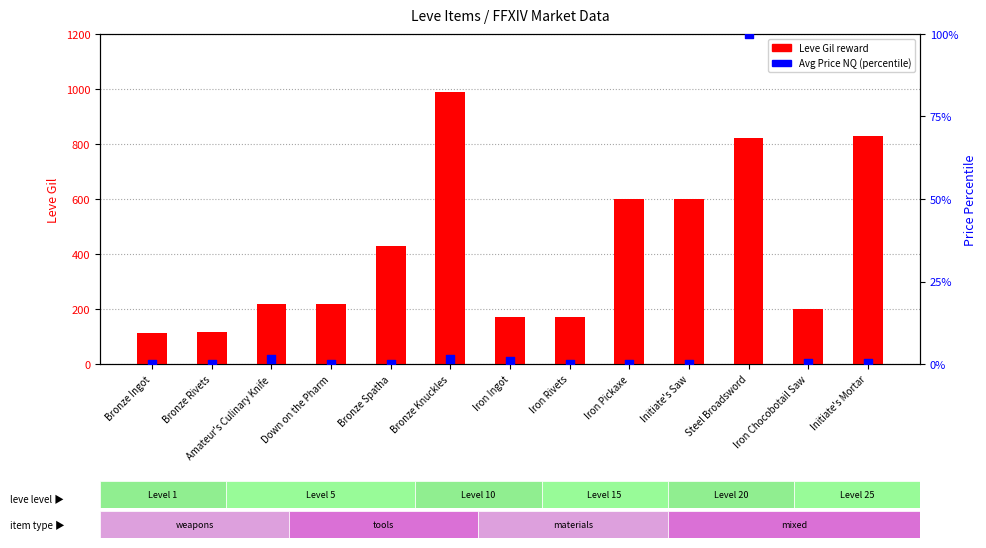

Which series reaches the minimum Y coordinate?

Avg Price NQ (pct)